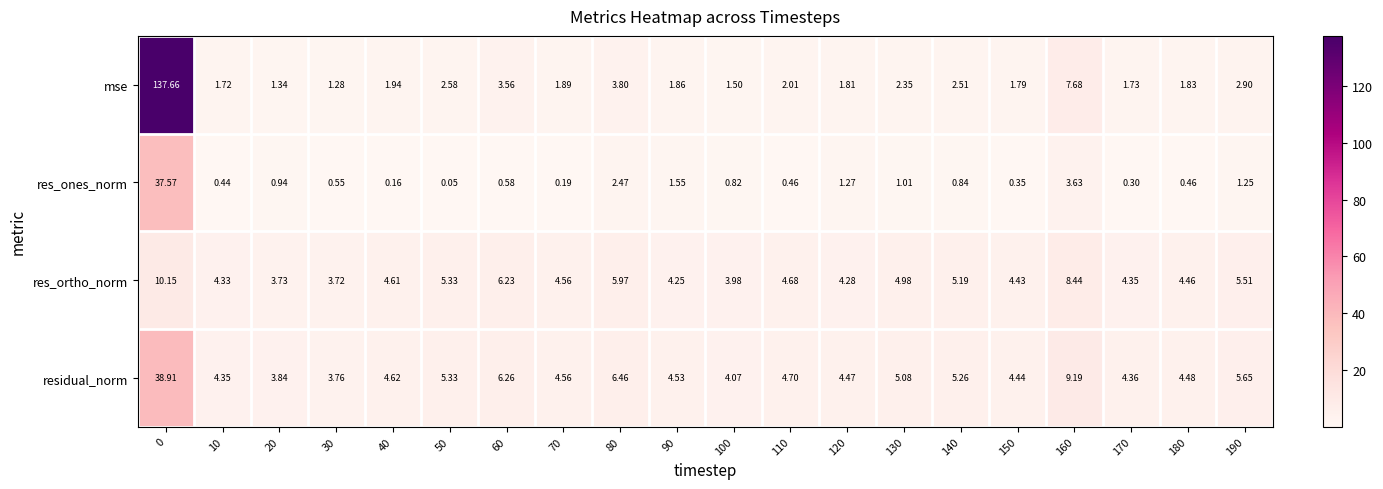

Which series changed the most between 60 and 160?

mse